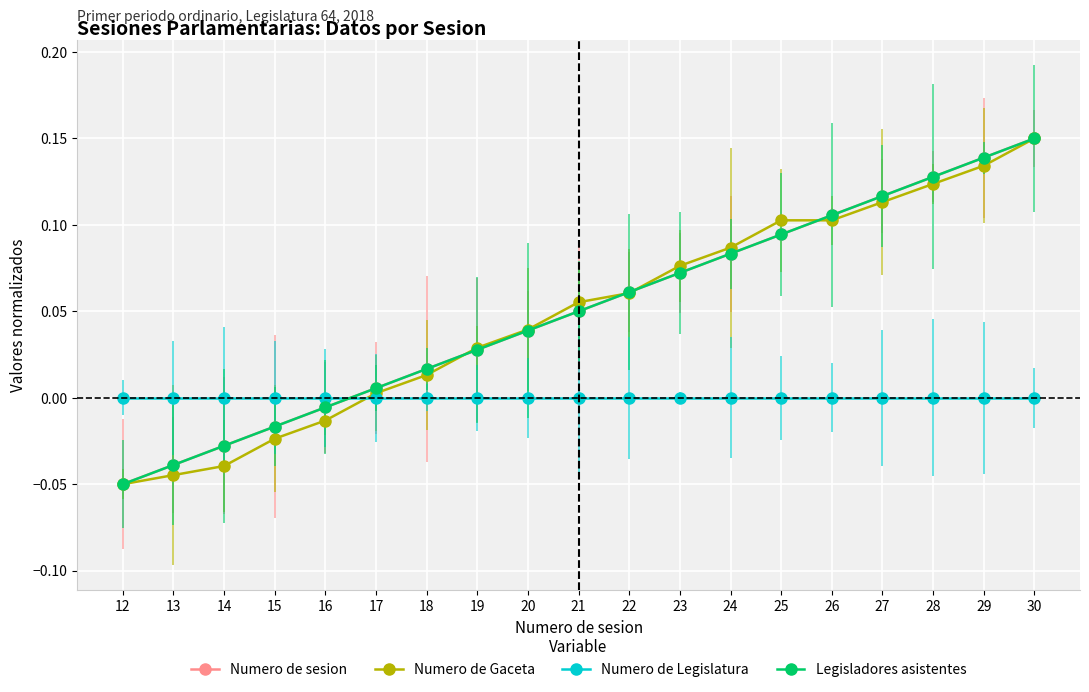

At which label is Numero de Gaceta closest to 0?

17